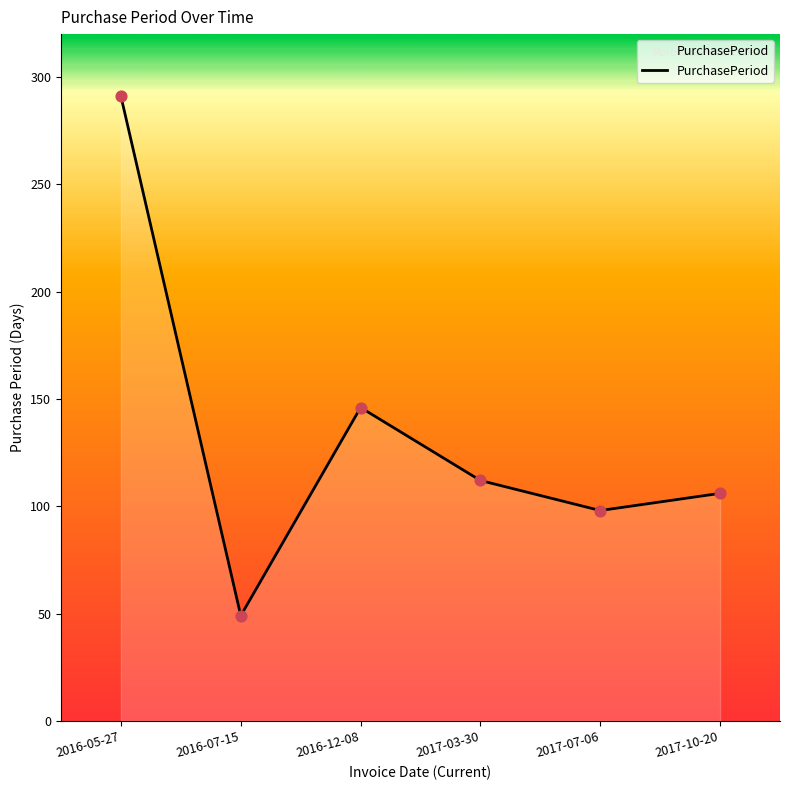

Between 2016-05-27 and 2016-07-15, which is larger?

2016-05-27